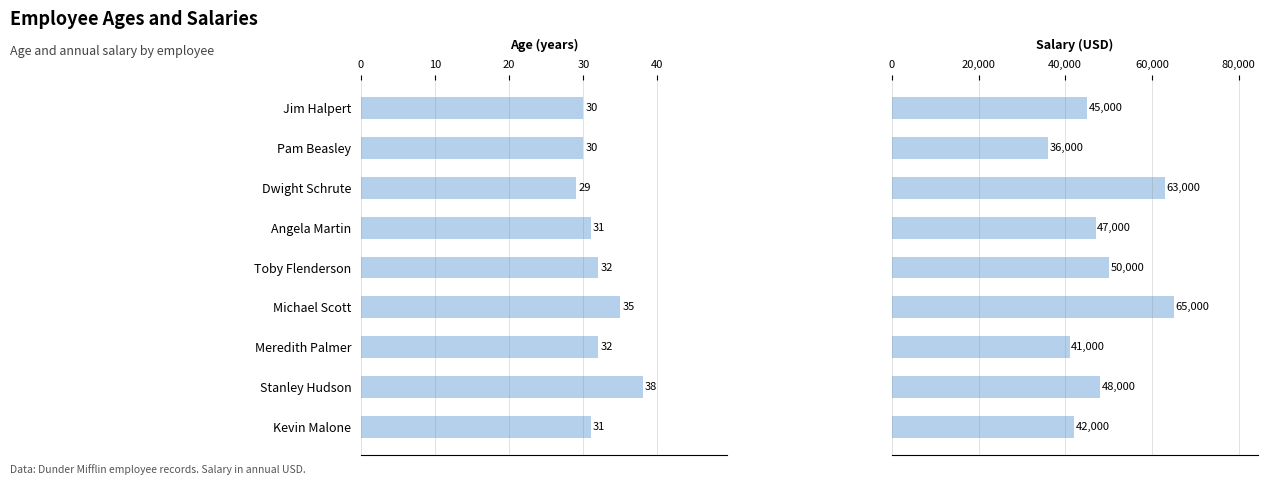

Is it true that Salary equals 82547 at Angela Martin?

False